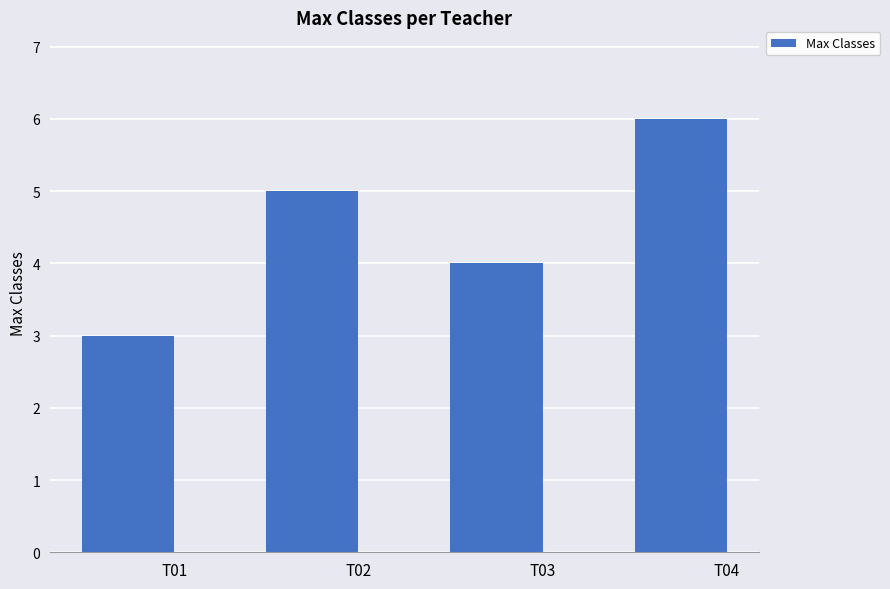

What is the sum of all values?

18